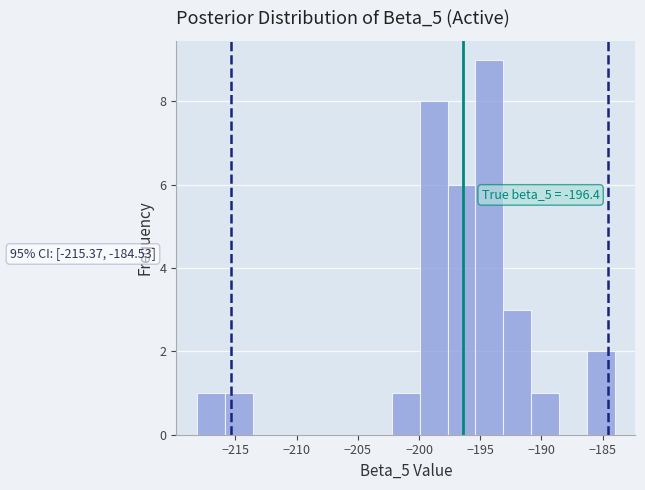

Over which range of the x-axis is the bar tallest?

-195.5 to -193.0